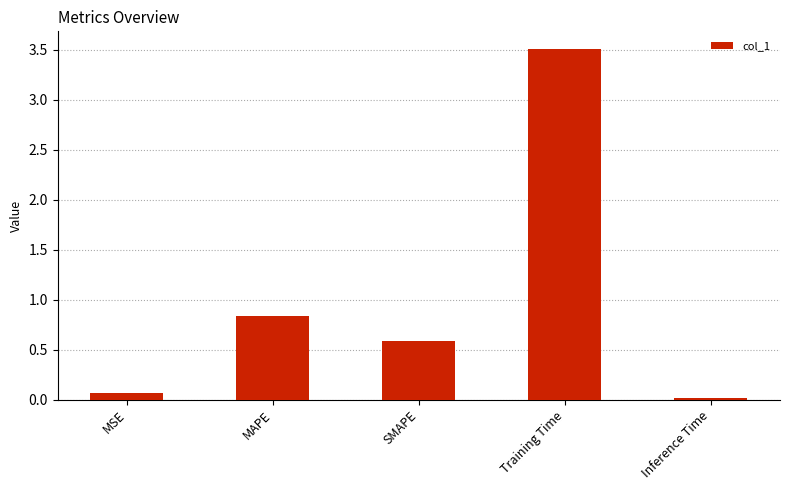

Between Training Time and SMAPE, which is larger?

Training Time